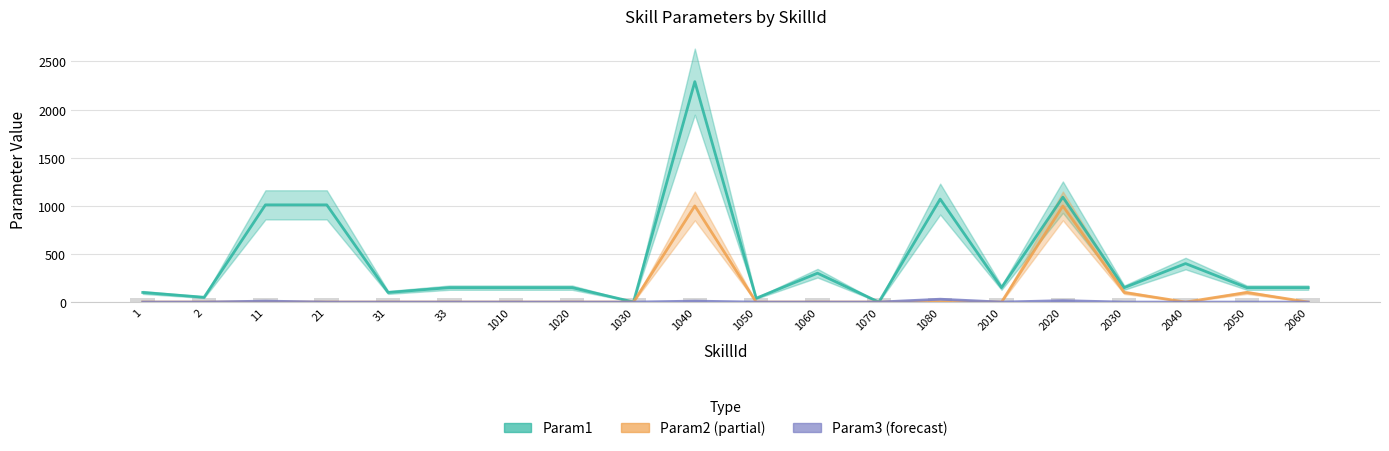

What is the maximum value for Param3?

30